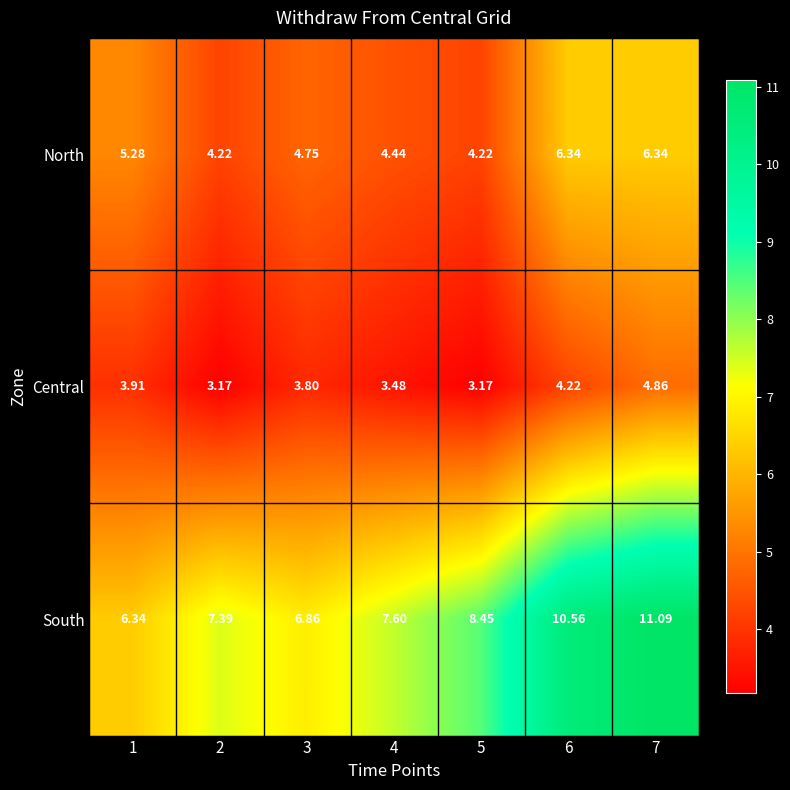

At which category is the sum across all series the highest?

7